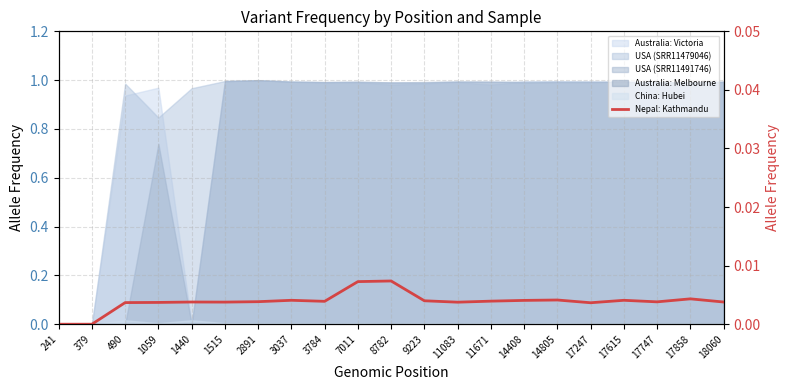

How many points are lower than both their immediate neighbors (excluding endpoints)?

5